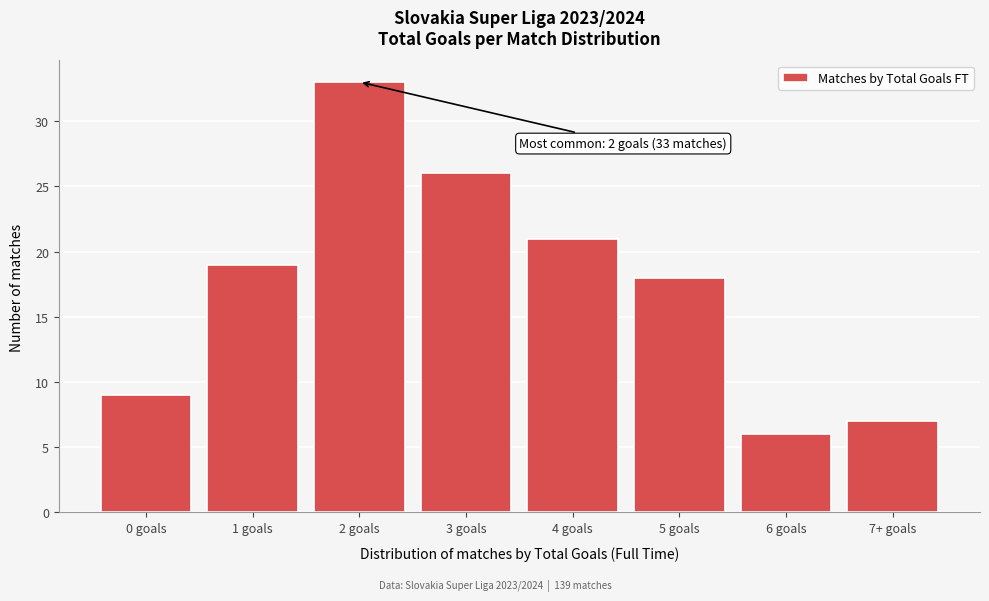

Reading left to right, list all the values displayed in this chart.

9	19	33	26	21	18	6	7